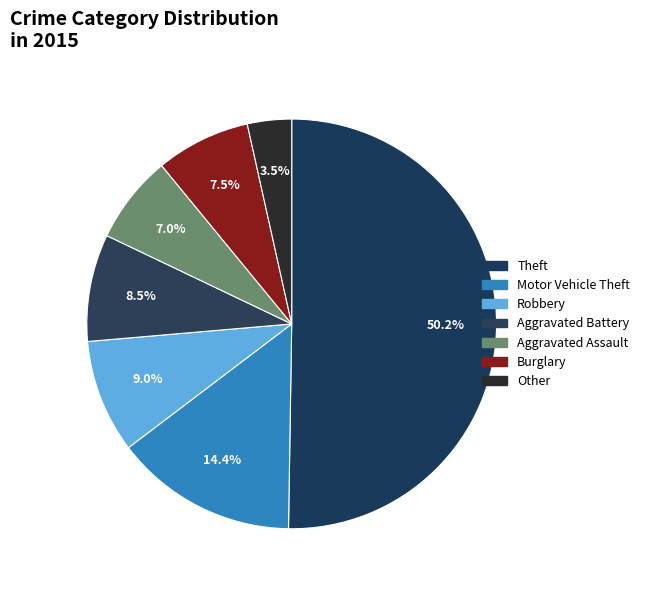

What is the largest slice in the pie chart?

Theft